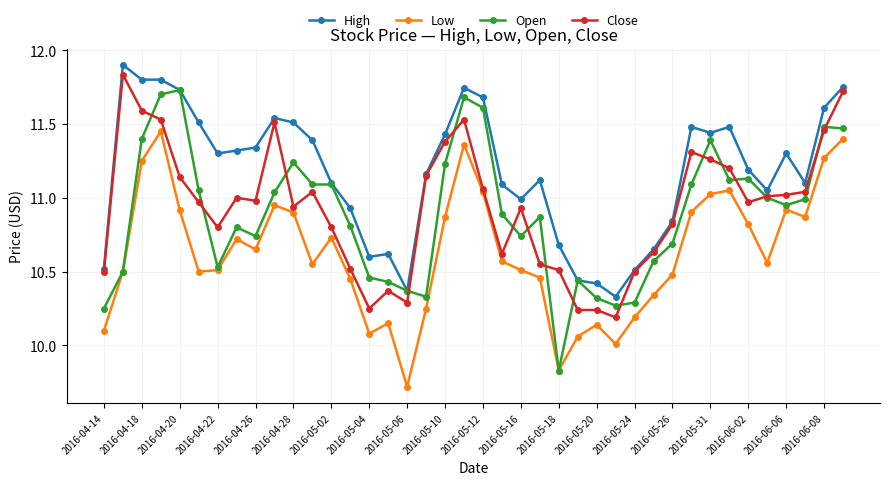

True or false: Low and High cross at least once.

False